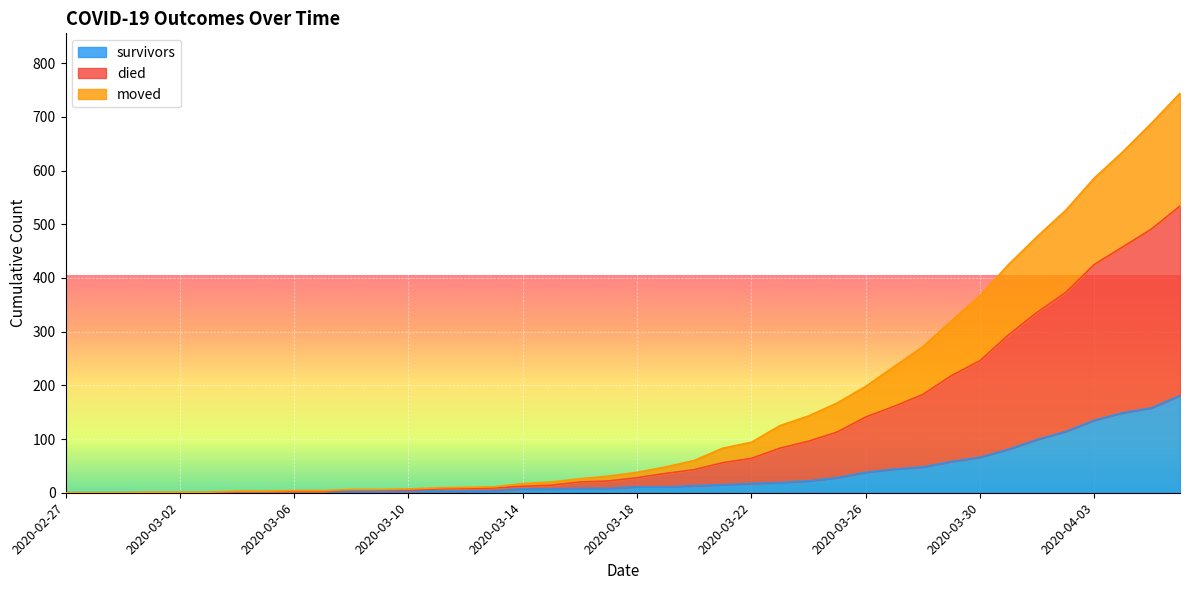

What is the highest value of the survivors series?

181